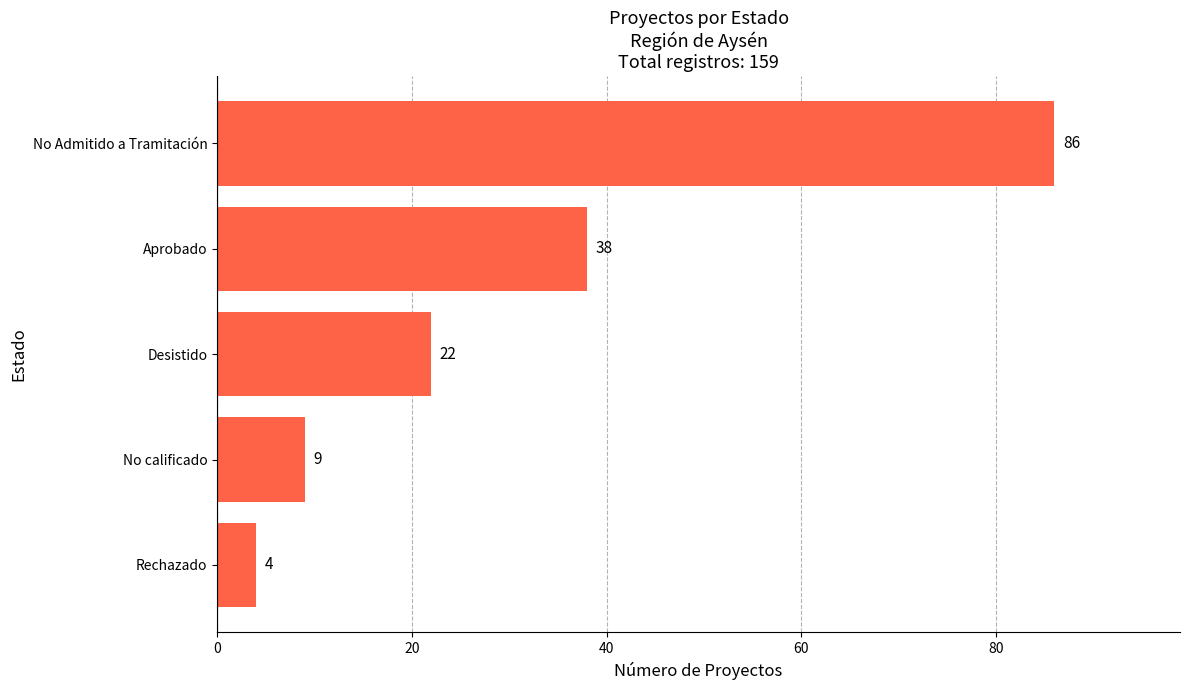

What is the average value?

32